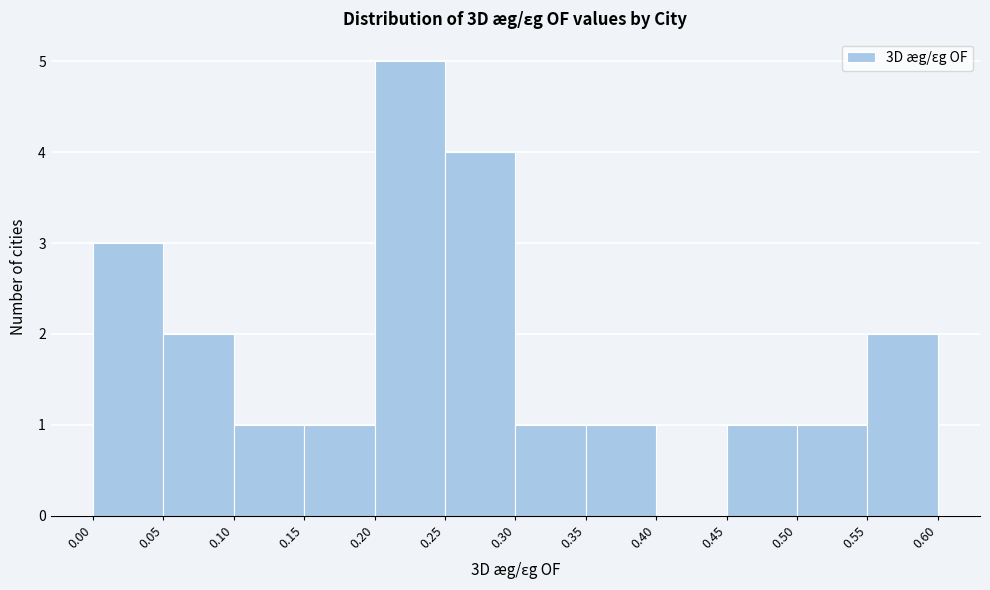

What is the height of the bar covering 0.15 to 0.20 on the x-axis? The values are not printed on the chart, so give them approximately, as read against the axis.

1